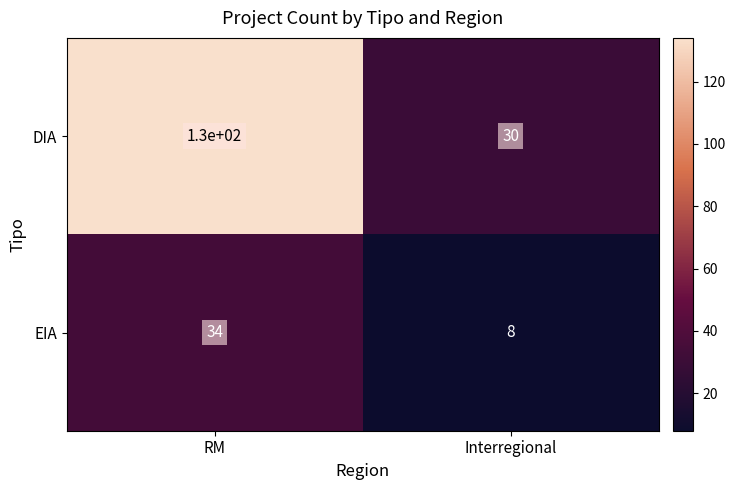

Reading left to right, extract all data points from this chart.

DIA: RM=130	Interregional=30
EIA: RM=34	Interregional=8